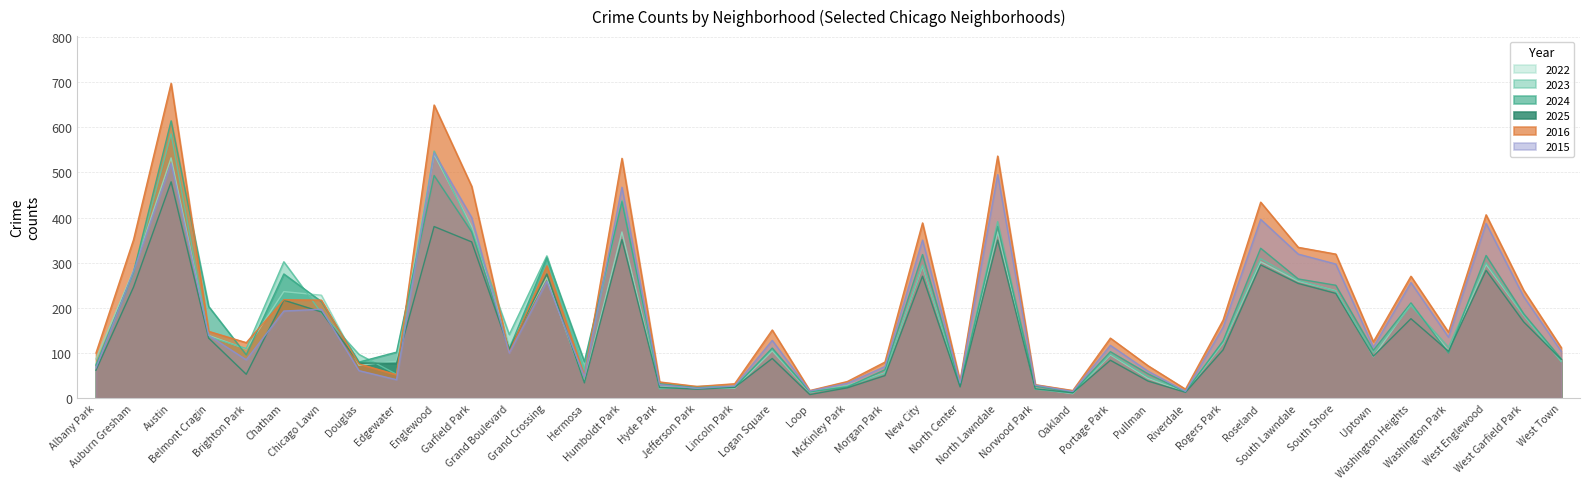

How many series are shown in this chart?

6